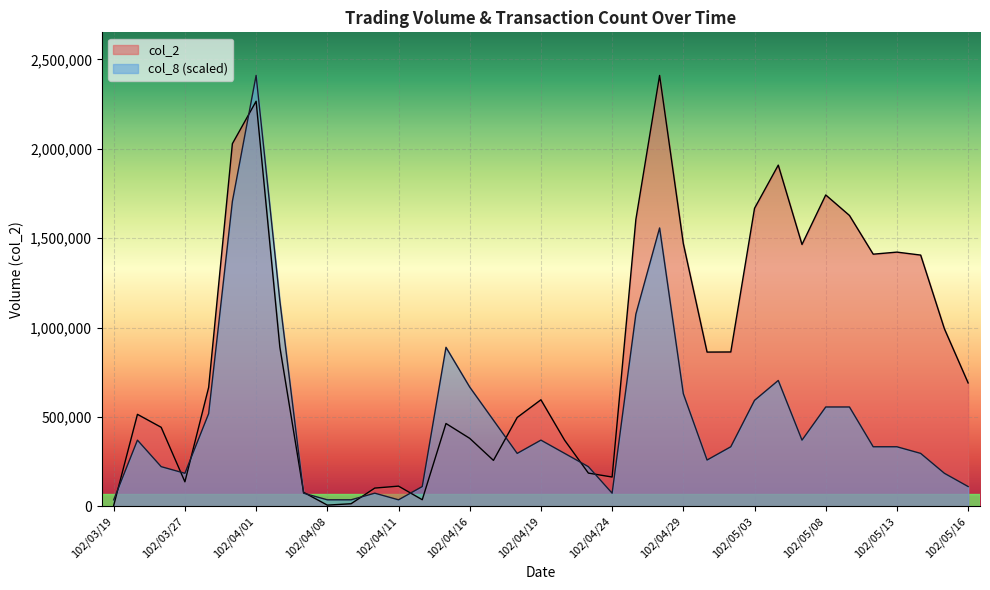

What are all the series names shown in the legend?

col_2, col_8 (scaled)